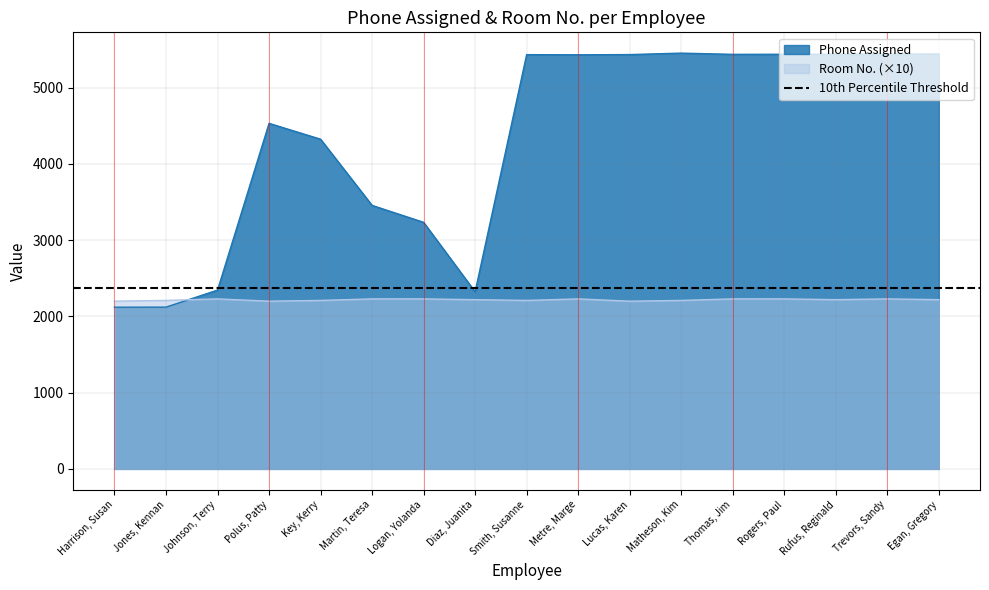

What is the smallest value displayed?

2121